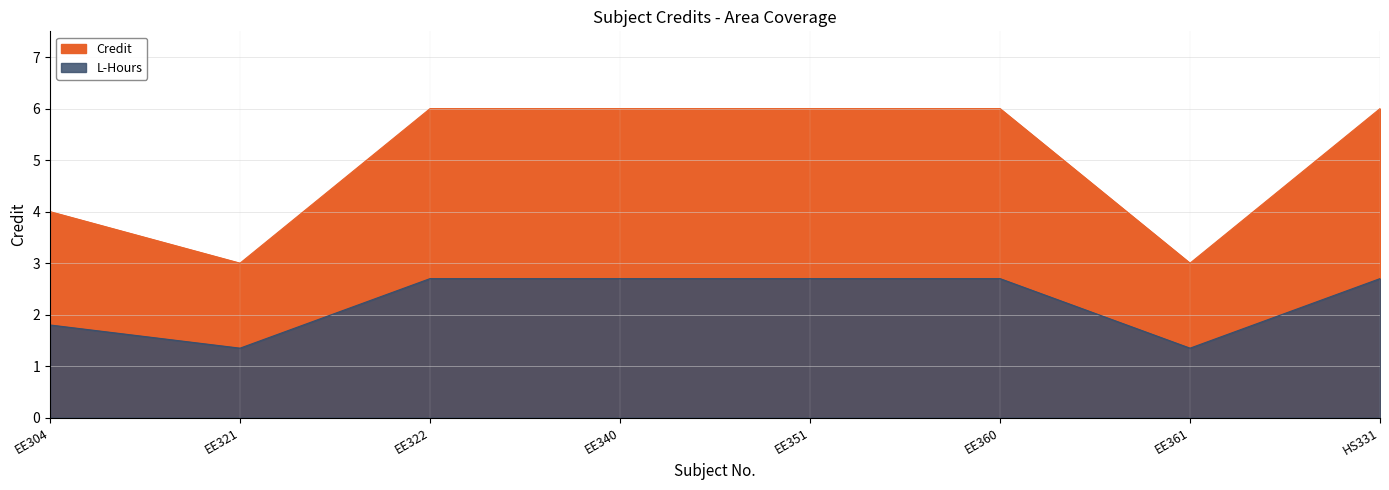

Count the number of data series in this chart.

1